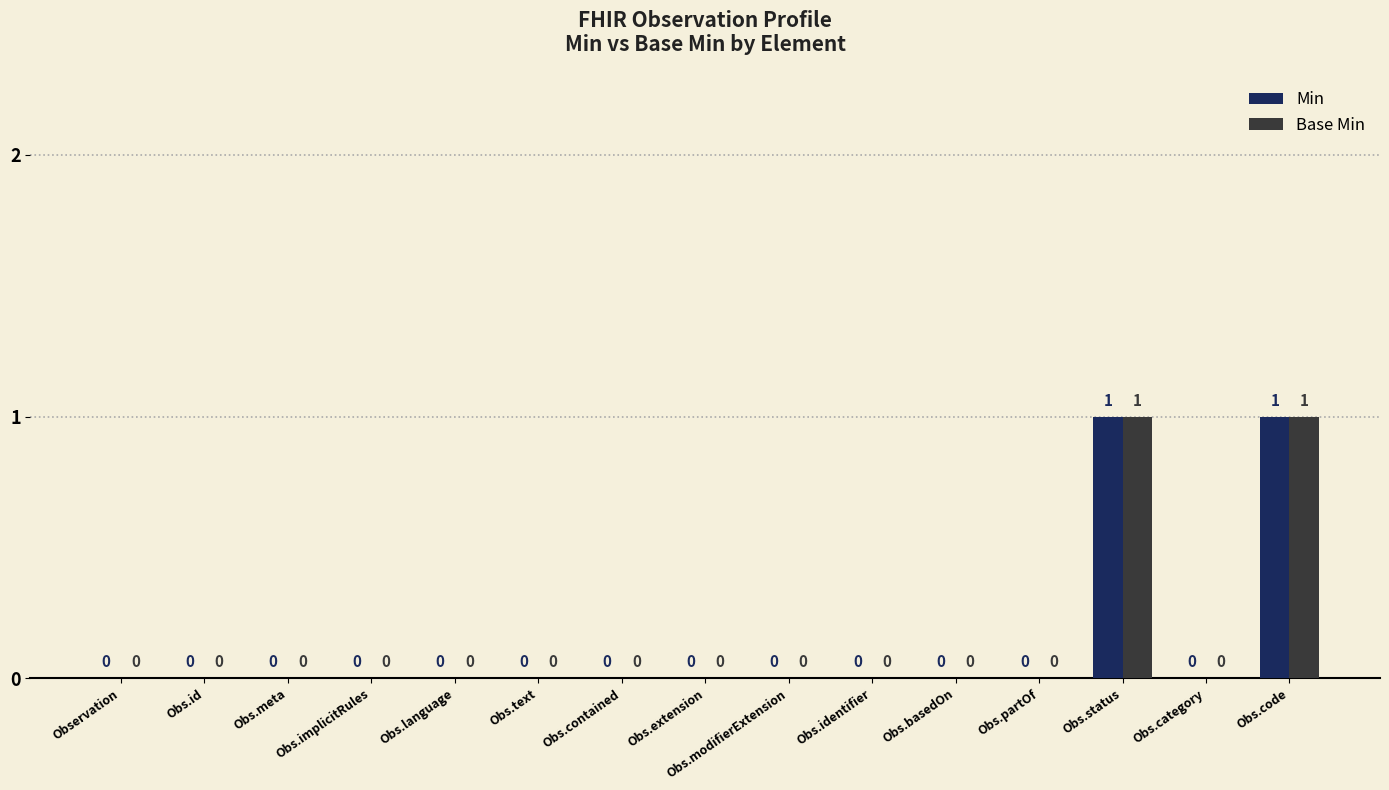

The Min series shows 0 at Obs.meta. True or false?

True